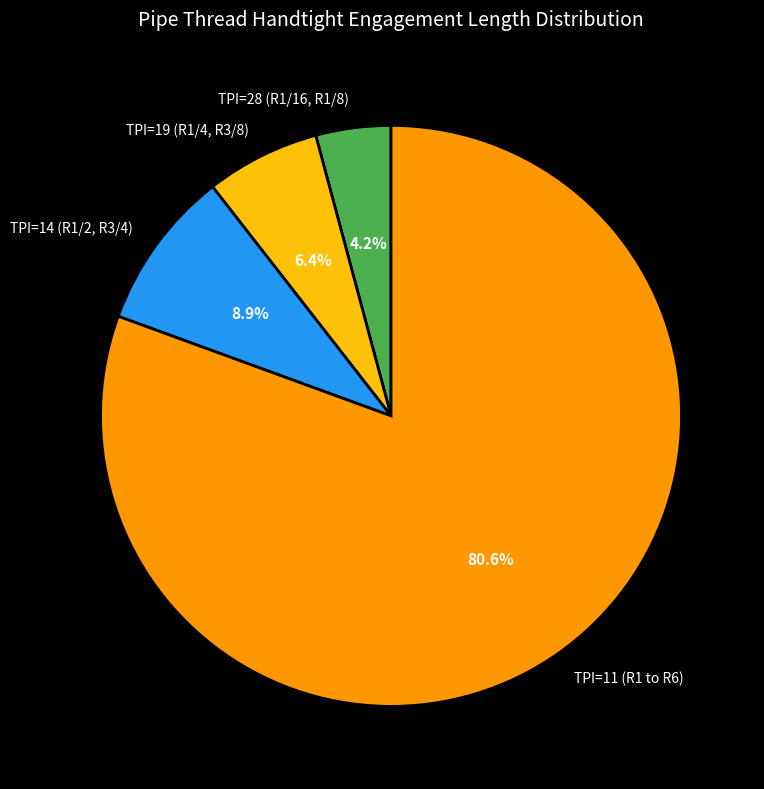

Which has a higher value, TPI=28 (R1/16, R1/8) or TPI=11 (R1 to R6)?

TPI=11 (R1 to R6)